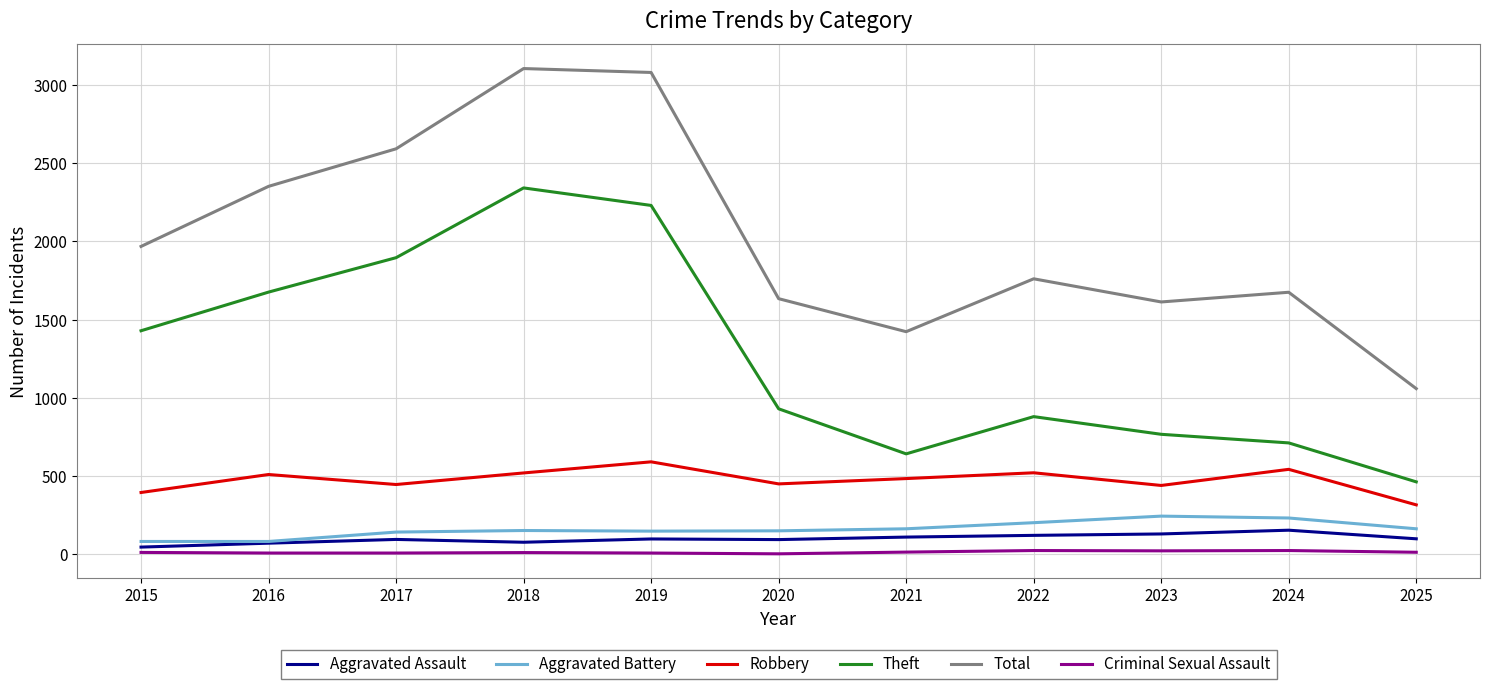

Between 2019 and 2020, which series saw the biggest shift?

Total